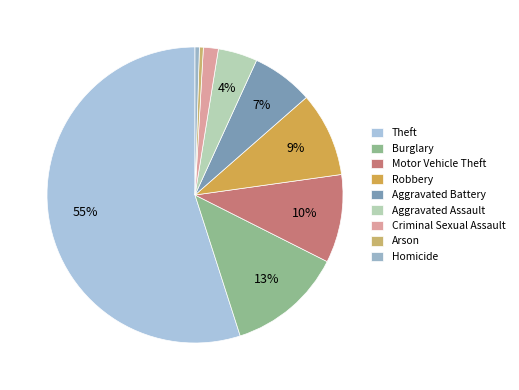

Combined, do Motor Vehicle Theft and Burglary account for over 50%?

No